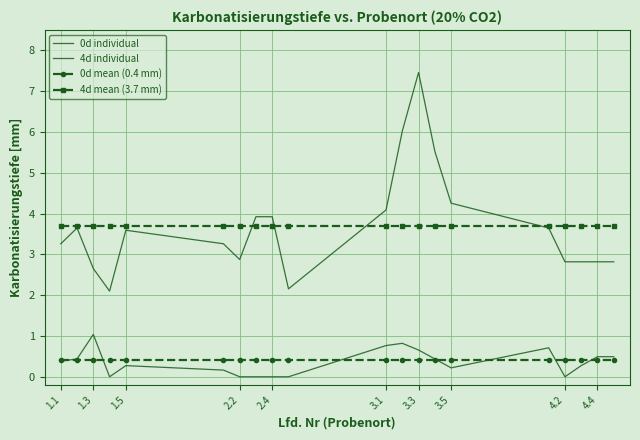

How many series are shown in this chart?

4